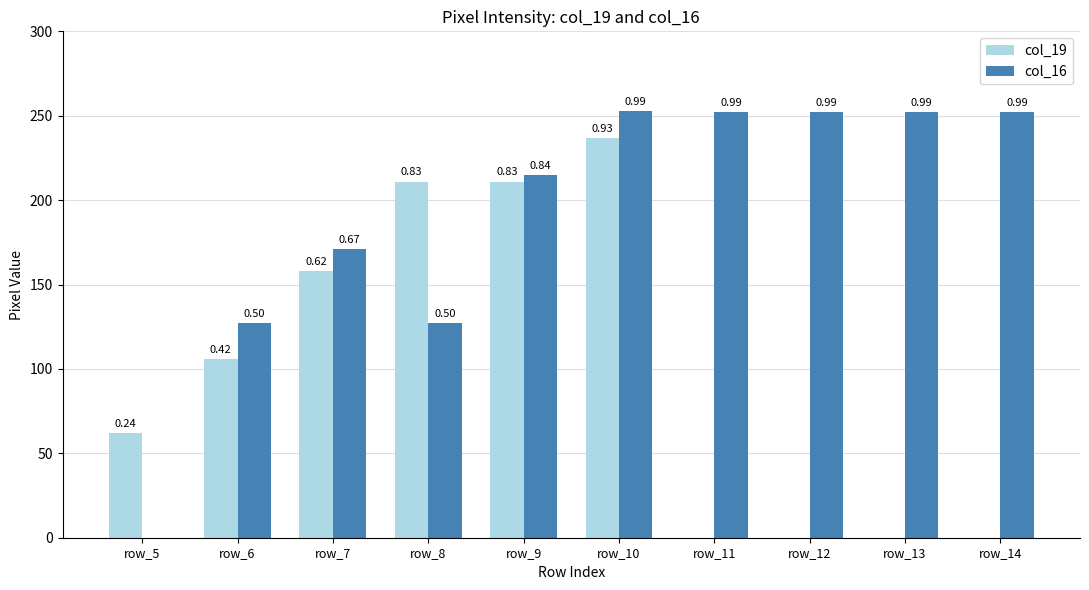

What is the difference between the col_16 values at row_8 and row_14?

125